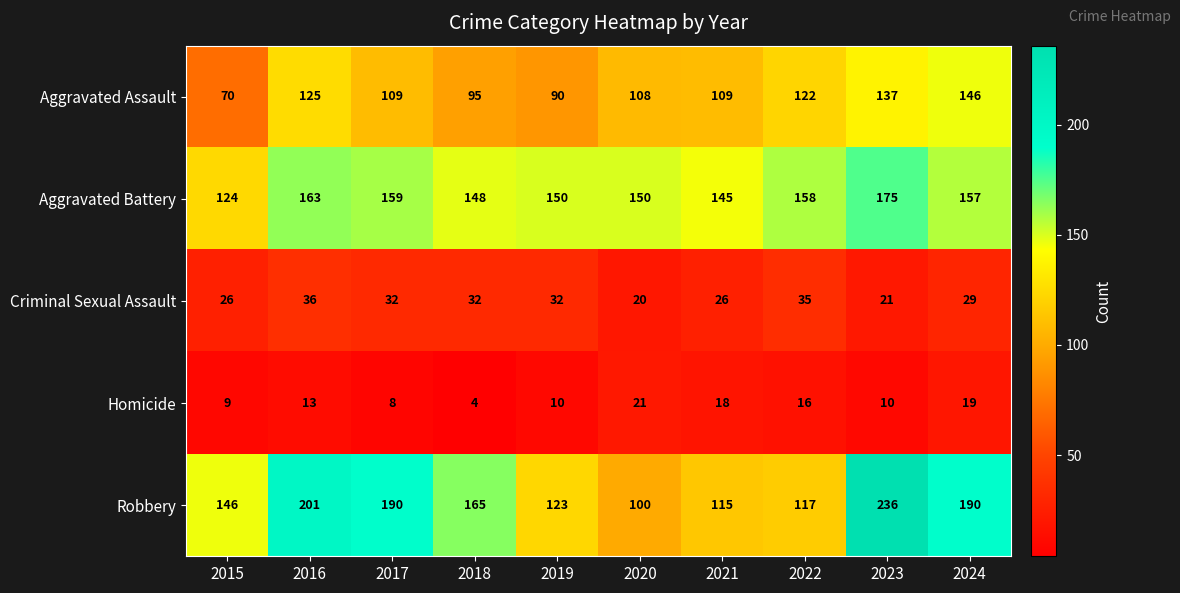

At which category does the chart reach its minimum across all series?

2018